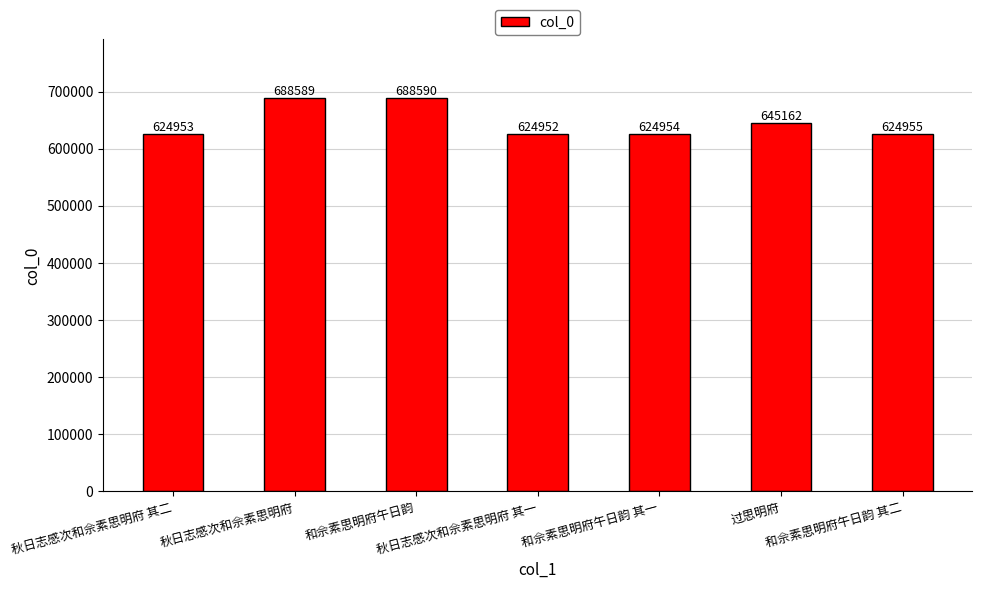

Read the value at 秋日志感次和佘素思明府 其二.

624953